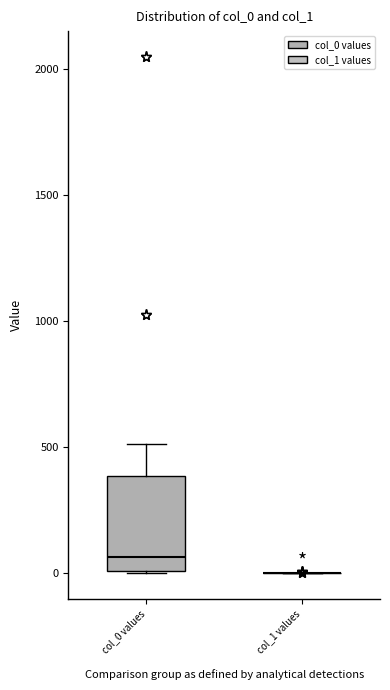

Reading left to right, transcribe this box plot: for each box, give where its median line is, the range the box spans, and where its two whiskers end, as read against the y-axis. The values are not printed on the chart, so give them approximately, as read against the axis.

col_0 values: median 50, box 0 to 400, whiskers 0 to 500
col_1 values: box collapsed to a line at 0, whiskers 0 to 0